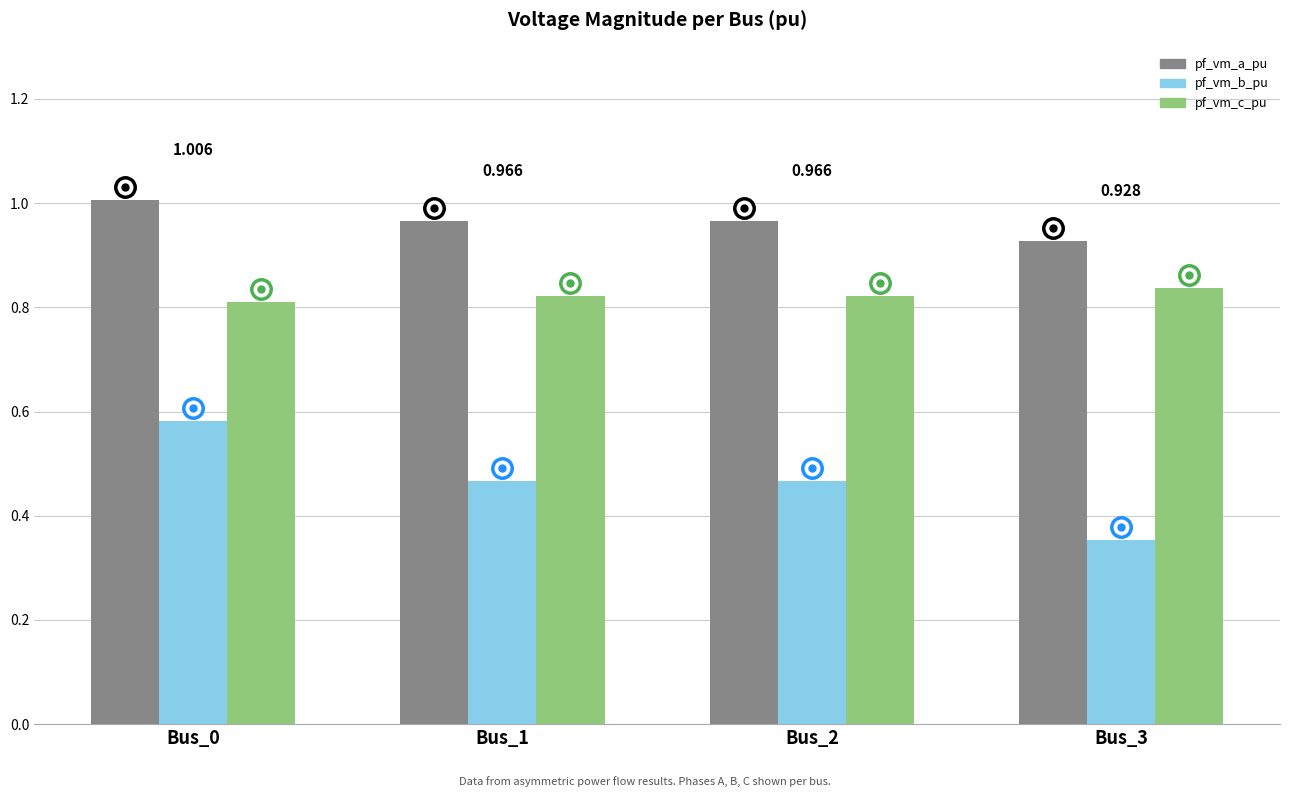

List the series in order of their overall mean, highest first.

pf_vm_a_pu, pf_vm_c_pu, pf_vm_b_pu